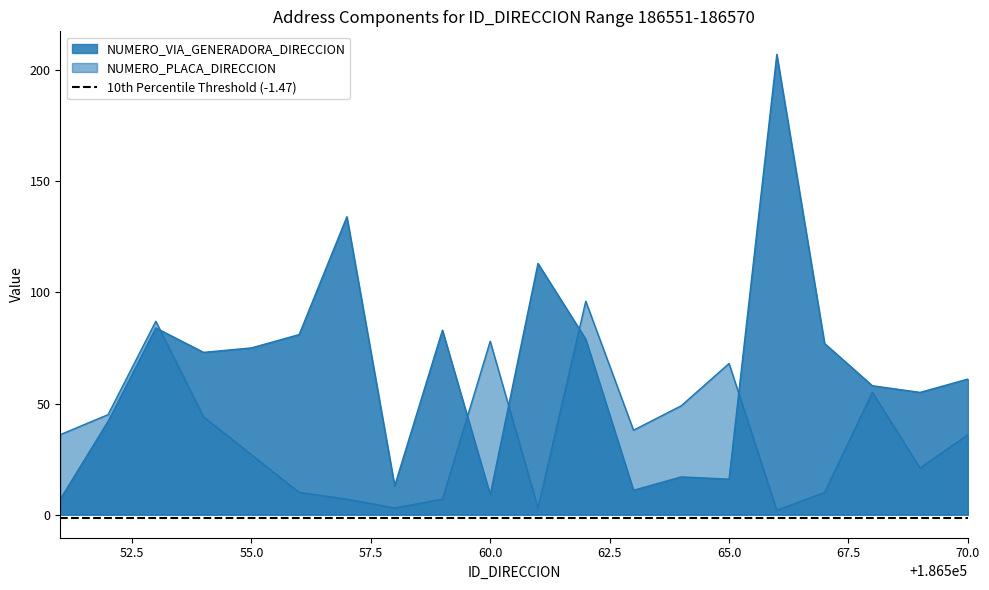

Which has a higher value, 186556 or 186564?

186556